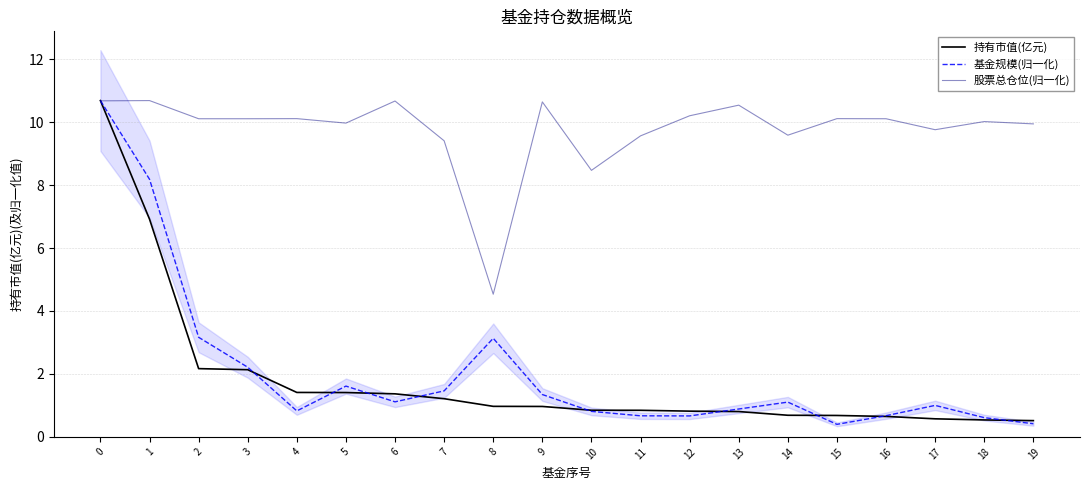

What is the sum of all 基金规模(归一化) values?

41.0